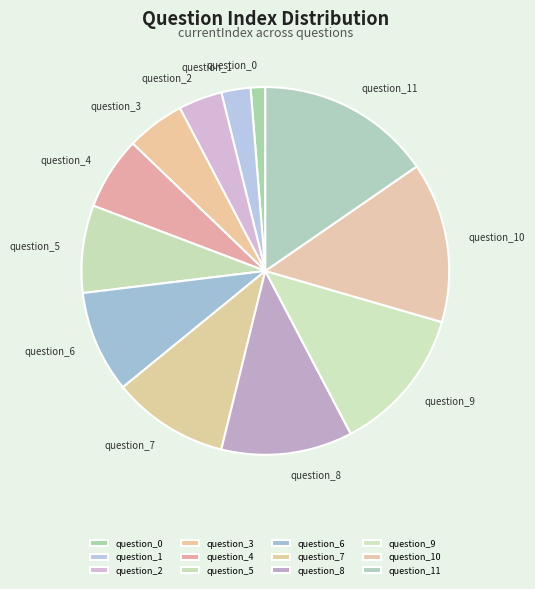

What is the smallest slice in the pie chart?

question_0